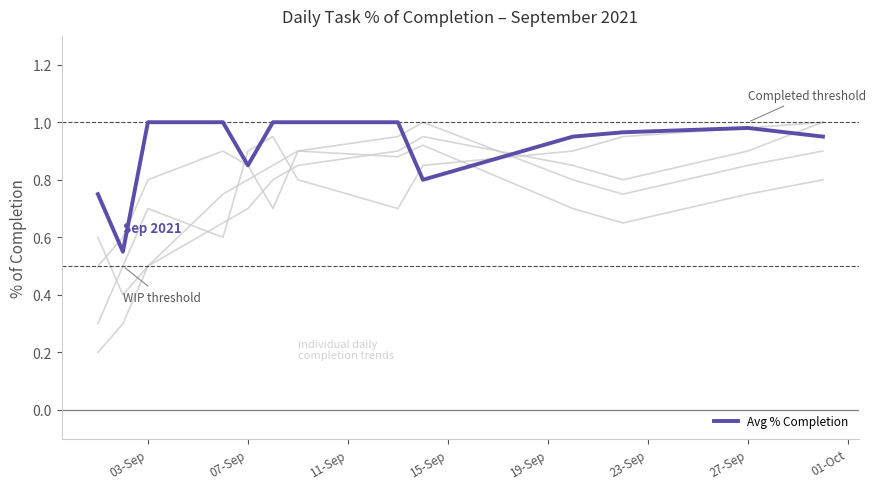

Does the chart display data point markers on the line(s)?

No